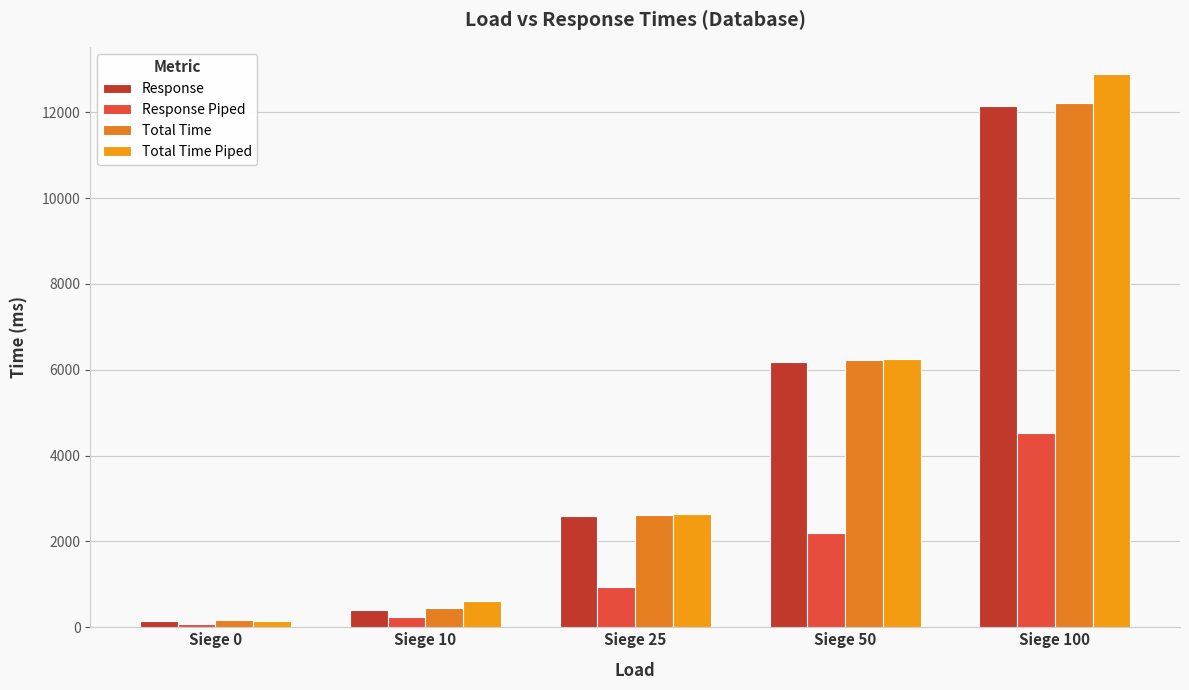

Which category has the highest value in the Total Time Piped series?

Siege 100